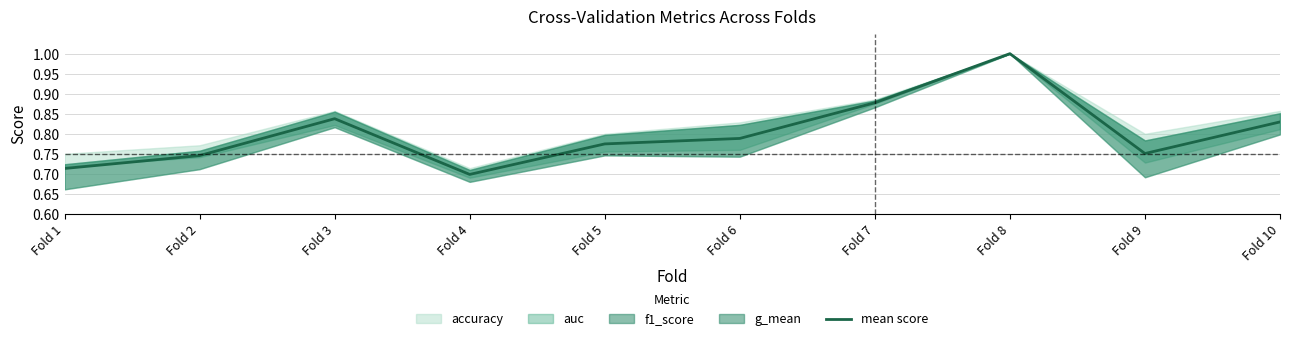

At which category does the data reach its first local valley?

Fold 4